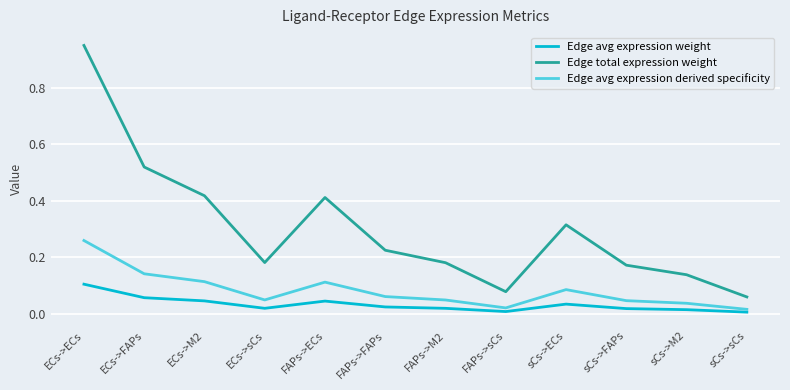

Rank the series by their average value, from highest to lowest.

Edge total expression weight, Edge avg expression derived specificity, Edge avg expression weight